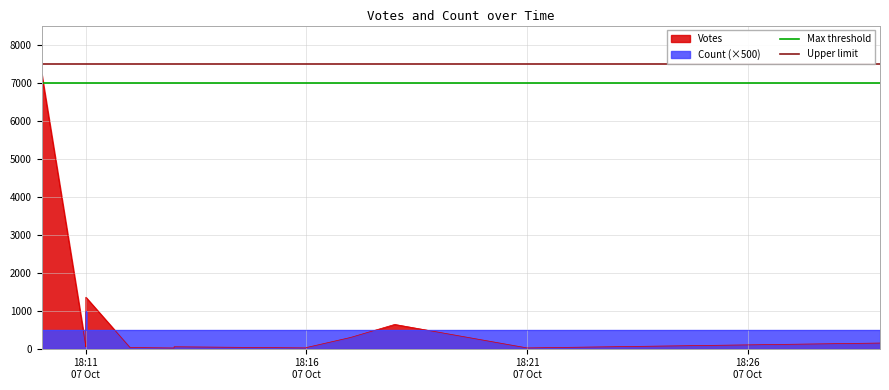

At which category does the chart reach its minimum across all series?

18:11
07 Oct